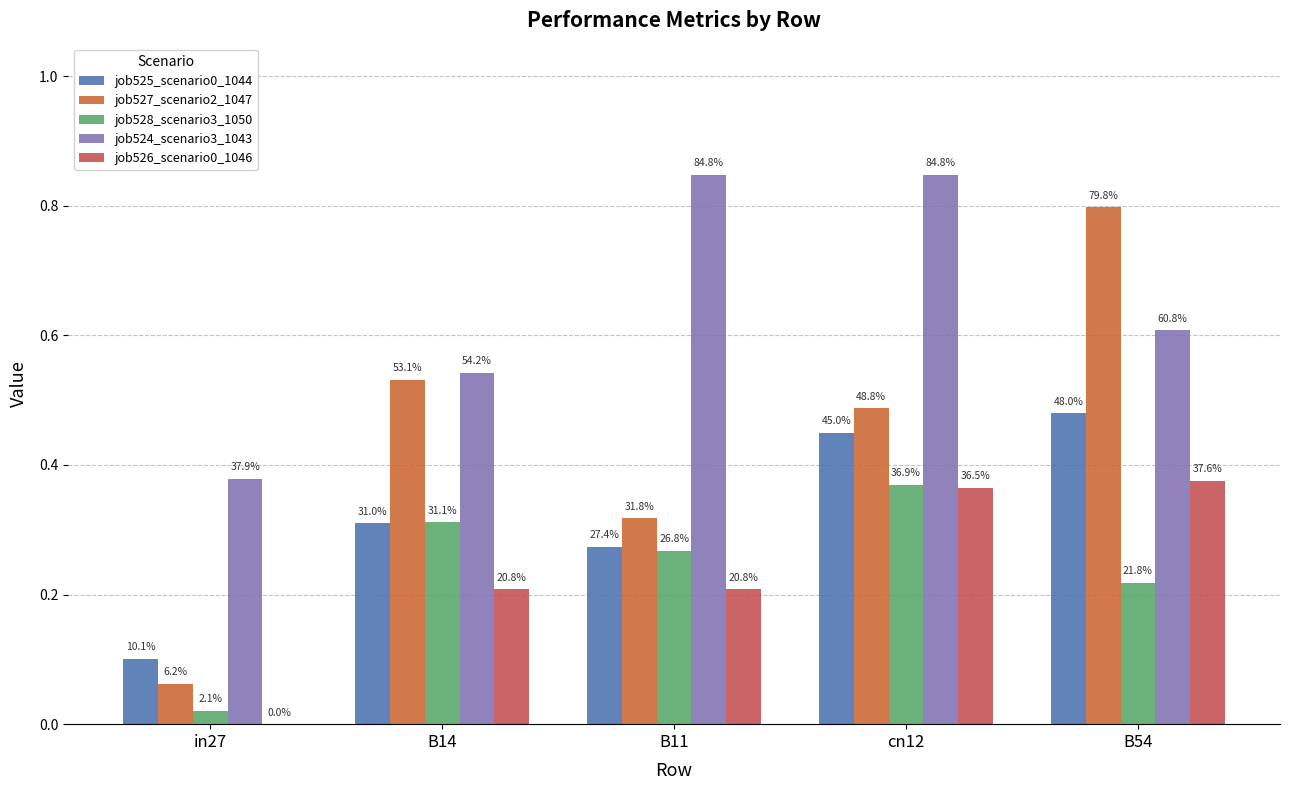

What is the label of the 2nd bar from the left?

B14